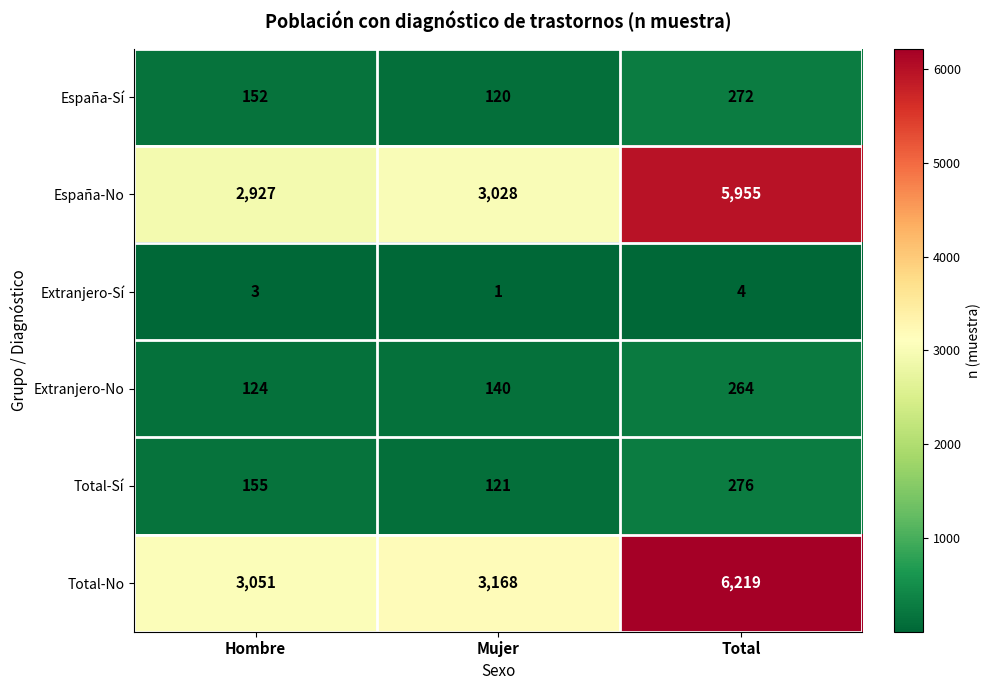

Which series has the largest range (max minus min)?

Total-No